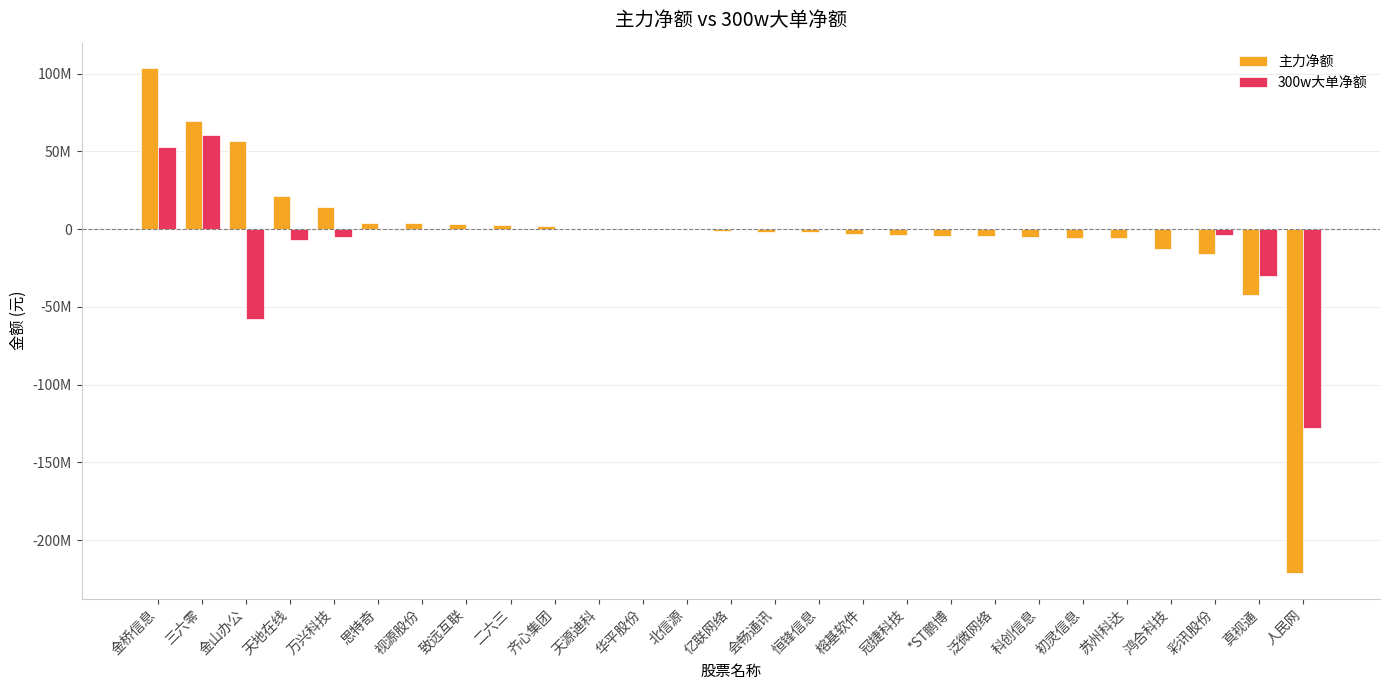

What is the difference between the maximum and second lowest values in the 300w大单净额 series?

118185196